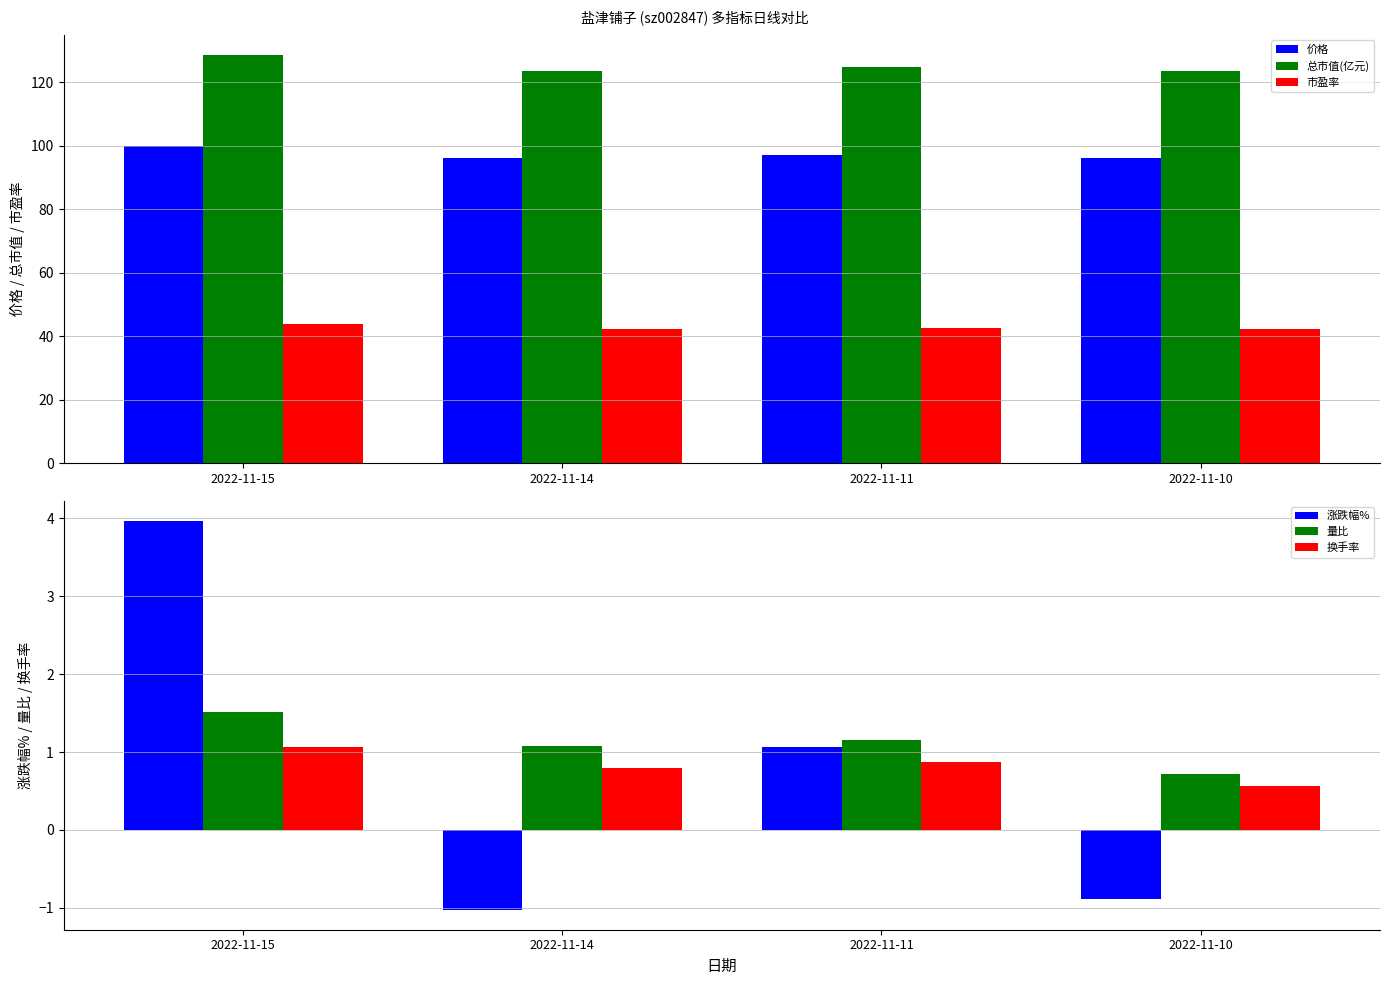

What is the approximate value of 价格 at 2022-11-10?

96.0